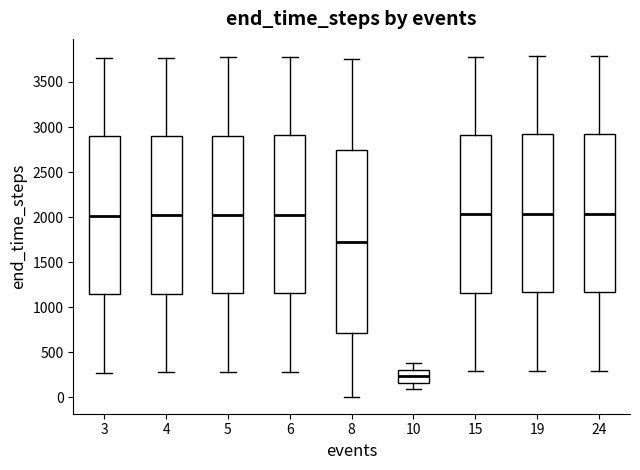

Comparing the boxes themselves (not the whiskers), which one is the tallest?

8